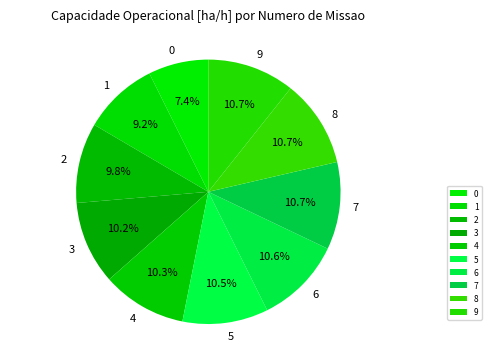

Between 1 and 4, which is larger?

4